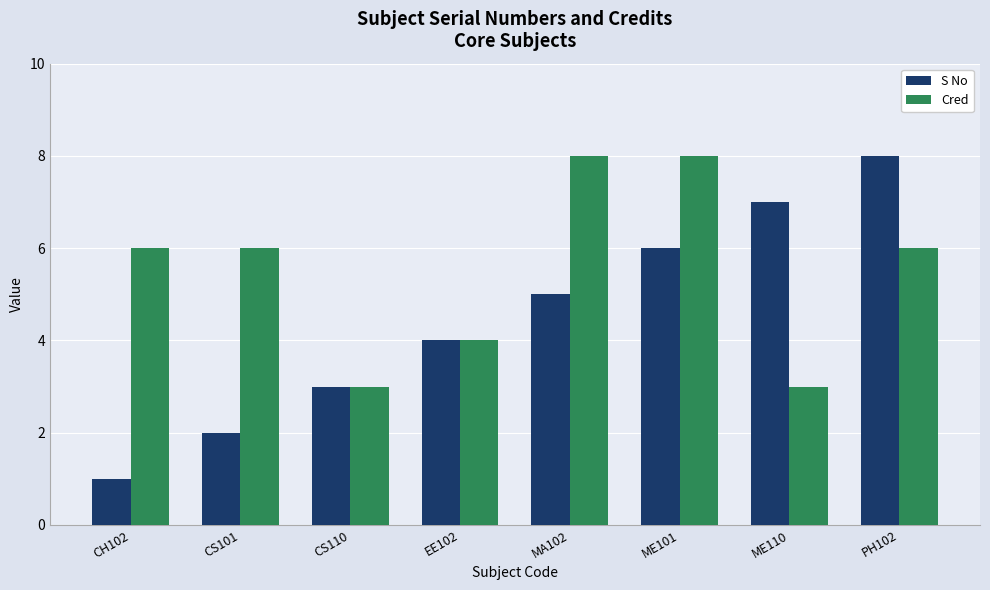

List the labels in order of S No value, smallest first.

CH102, CS101, CS110, EE102, MA102, ME101, ME110, PH102